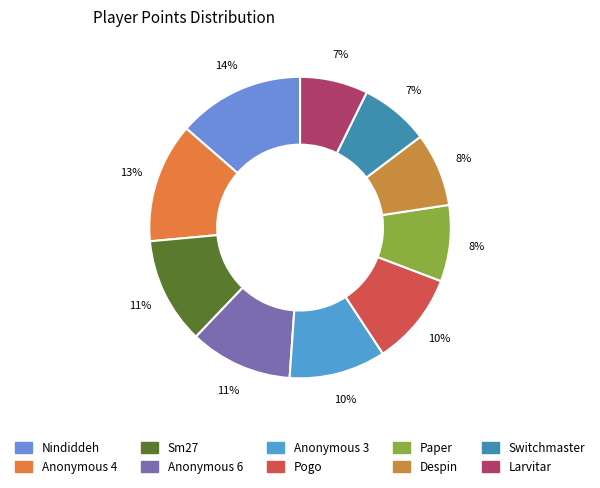

Is there a majority slice in this chart?

No